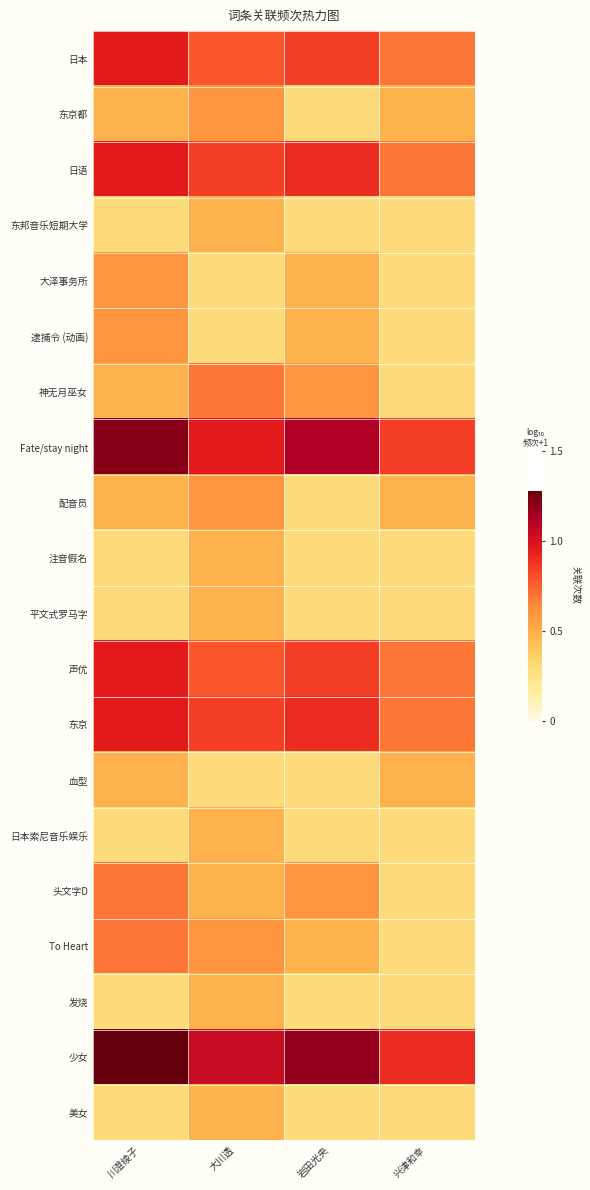

Count the number of categories in the chart.

4